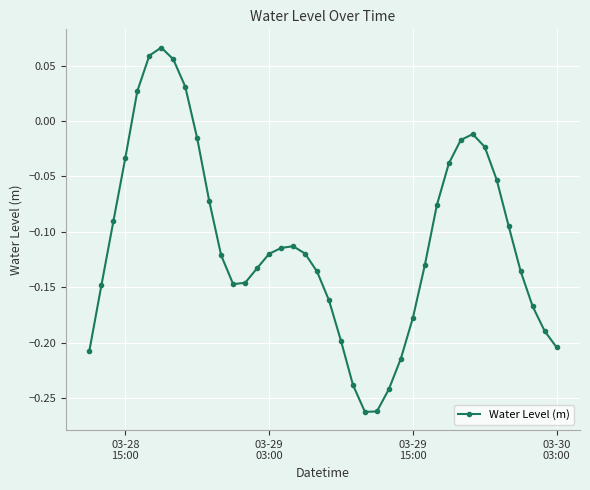

True or false: there are more than 2 points higher than both neighbors.

True